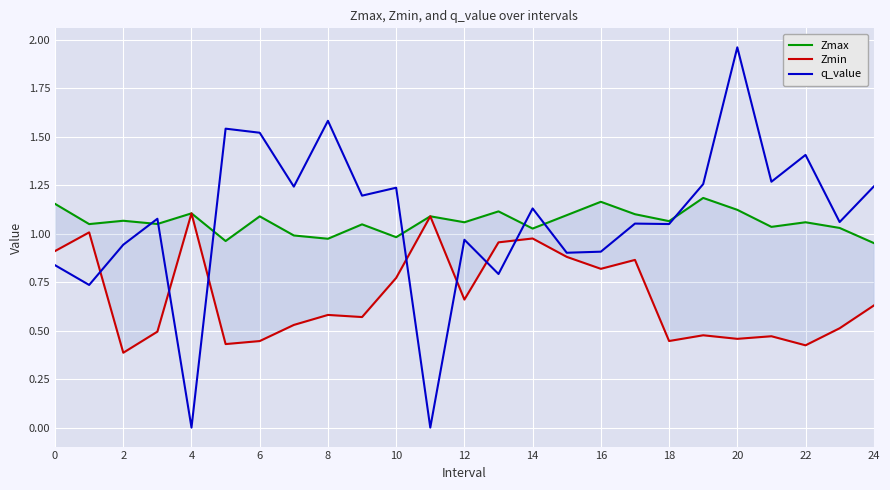

Which series ends up on top after the final intersection of q_value and Zmax?

q_value